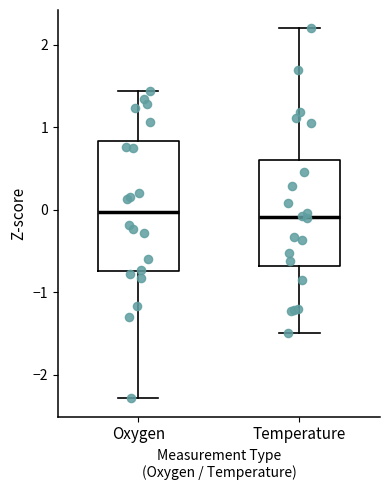

Reading left to right, read every box against the y-axis: the position of its median line, the range the box covers, and the ends of its whiskers. The values are not printed on the chart, so give them approximately, as read against the axis.

Oxygen: median 0.0, box -0.7 to 0.8, whiskers -2.3 to 1.4
Temperature: median -0.1, box -0.7 to 0.6, whiskers -1.5 to 2.2